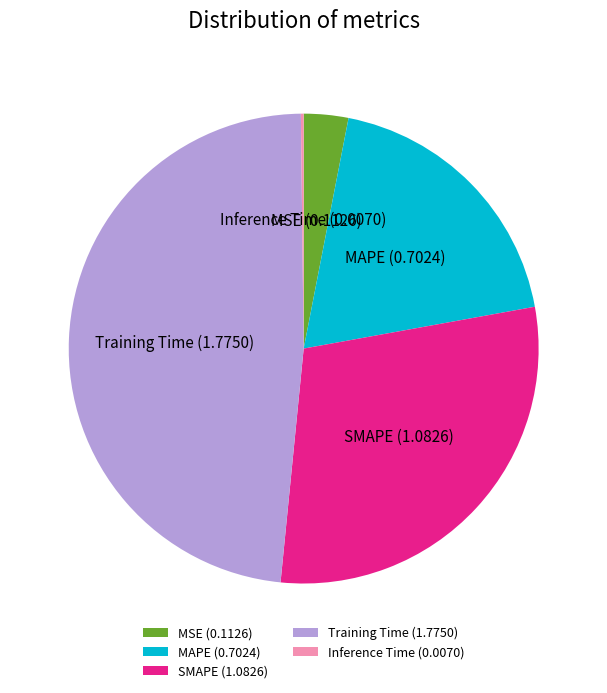

Do MAPE and Training Time together represent more than half of the pie?

Yes